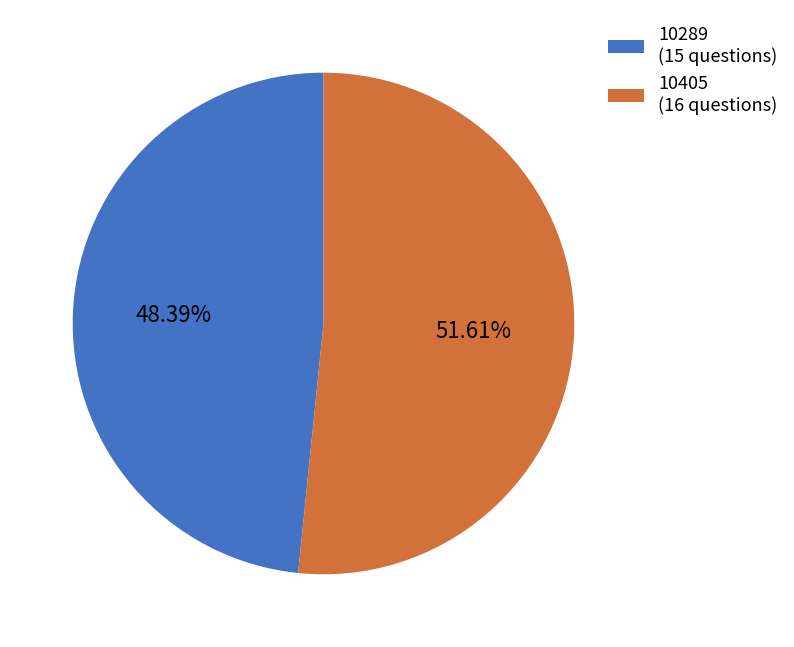

Rank the categories by value from highest to lowest.

10405, 10289